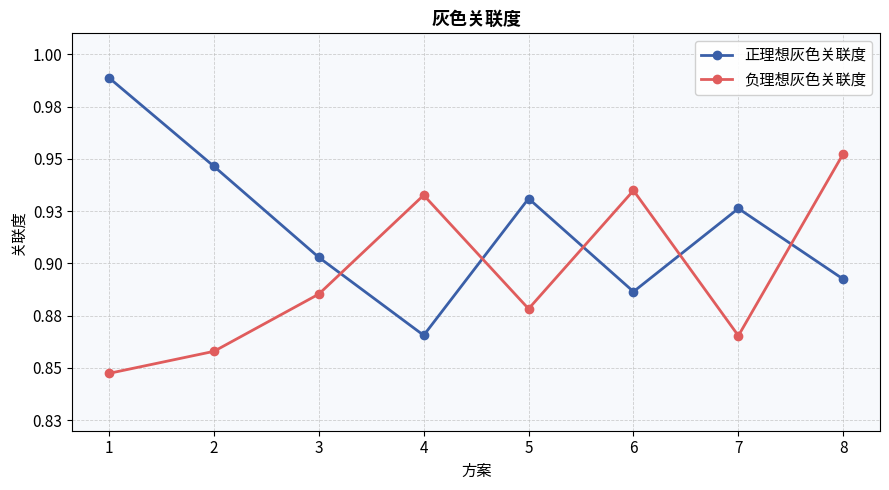

Rank the categories by 正理想灰色关联度 value from highest to lowest.

1, 2, 5, 7, 3, 8, 6, 4